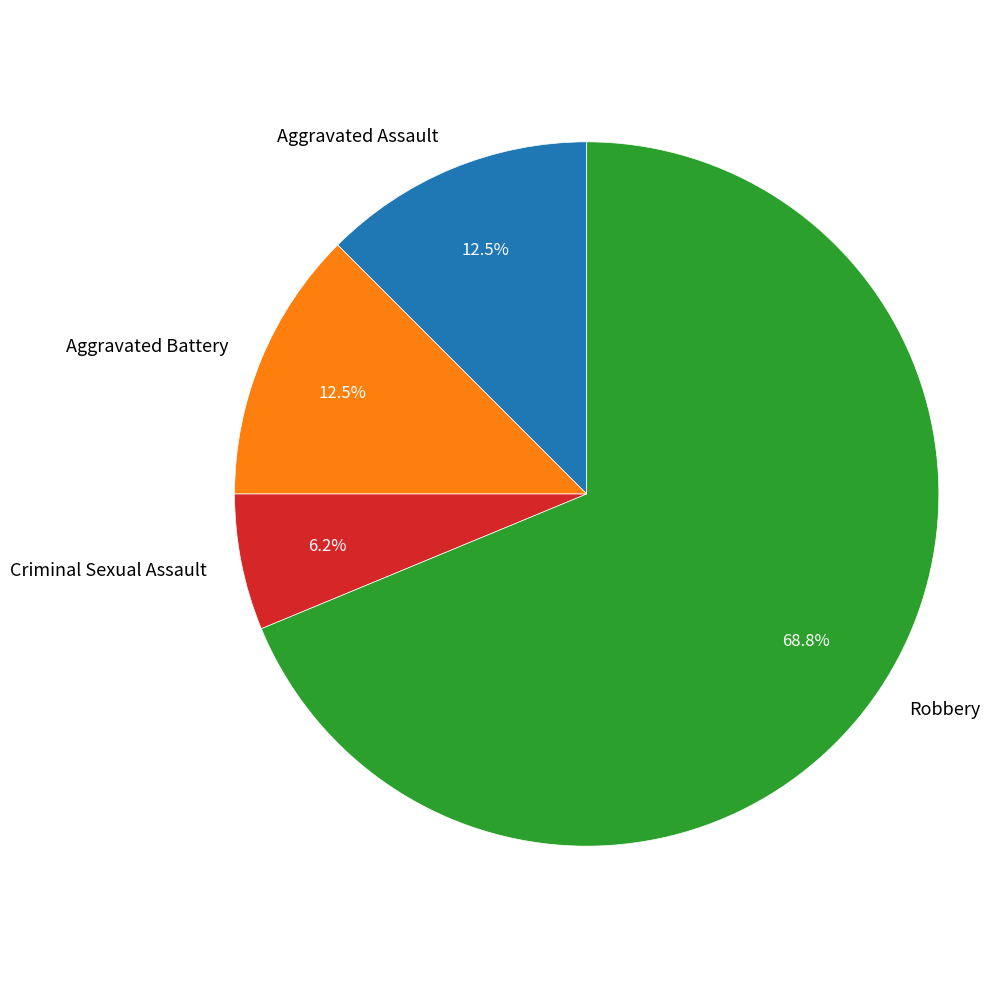

Which slice represents more than half of the pie?

Robbery